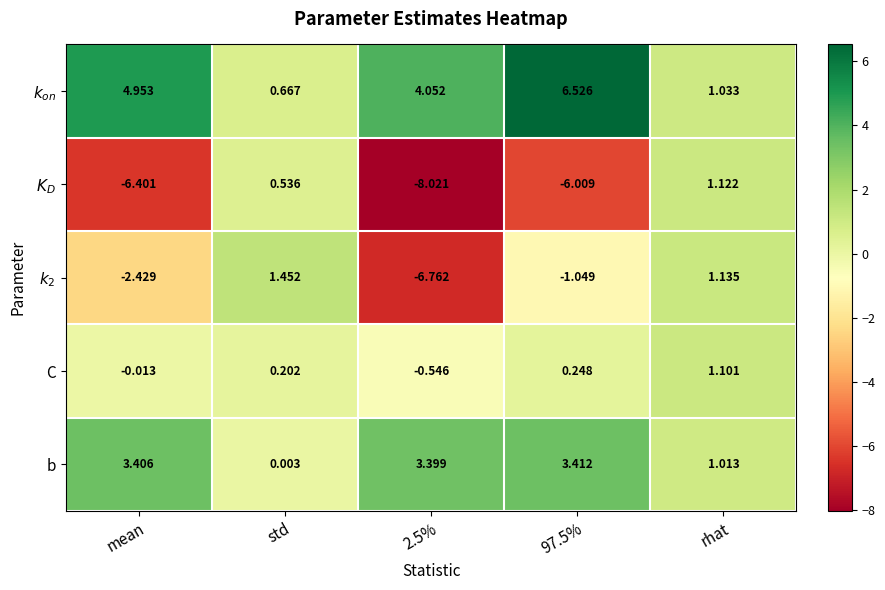

At which label does b first exceed 3?

mean